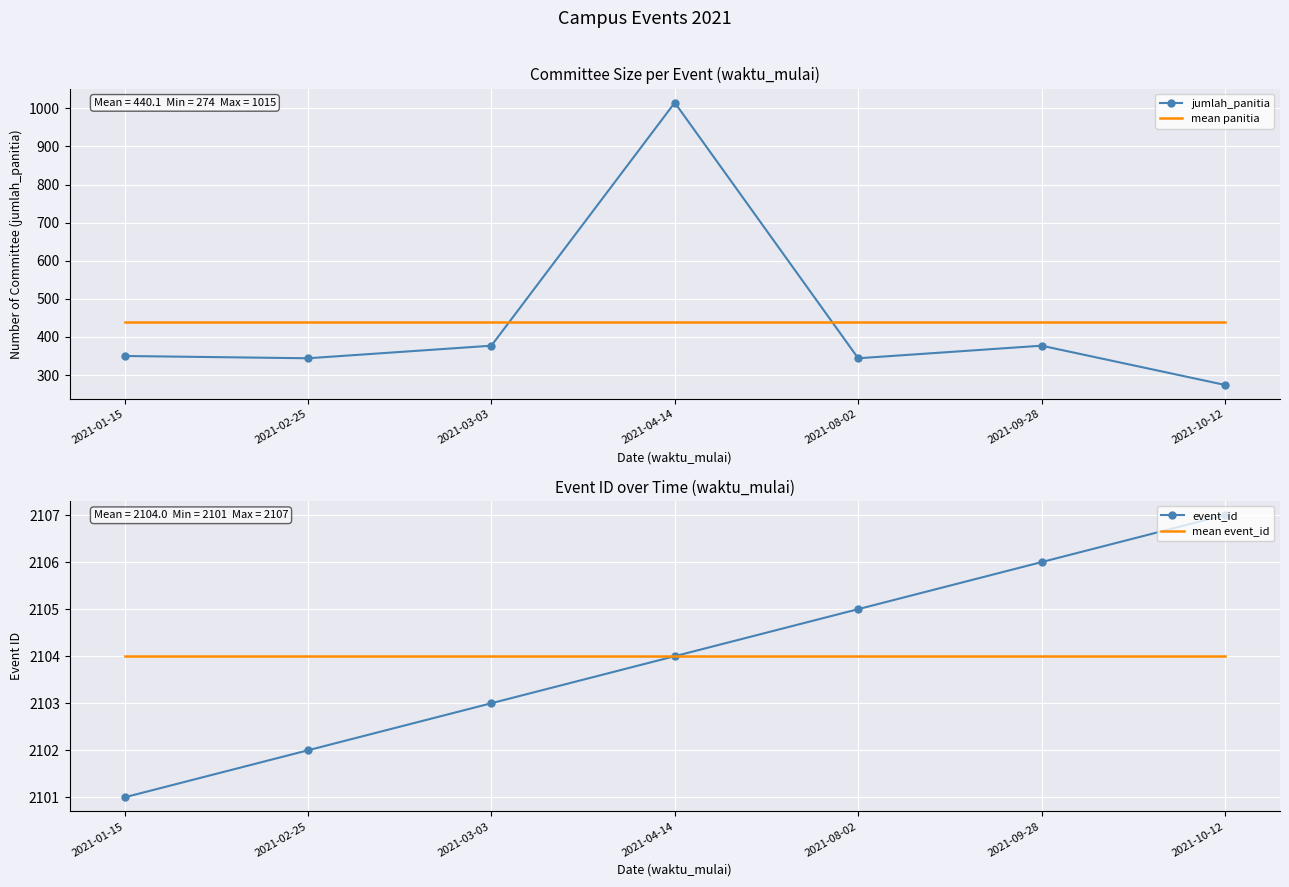

At which category is the sum across all series the highest?

2021-04-14